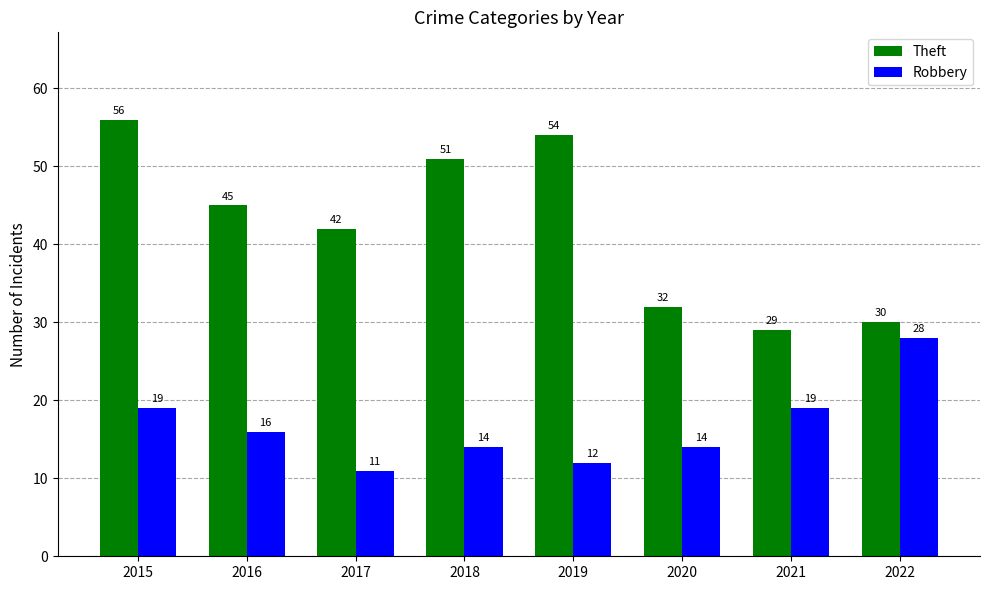

What is the difference between the maximum and minimum values in the Theft series?

27